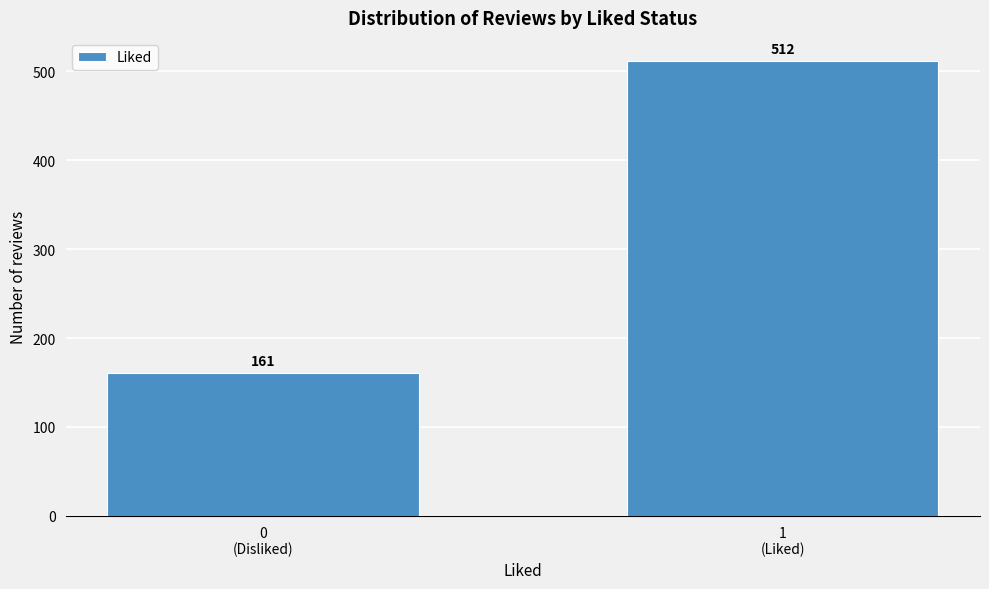

Reading right to left, what are all the values shown in this chart?

512	161